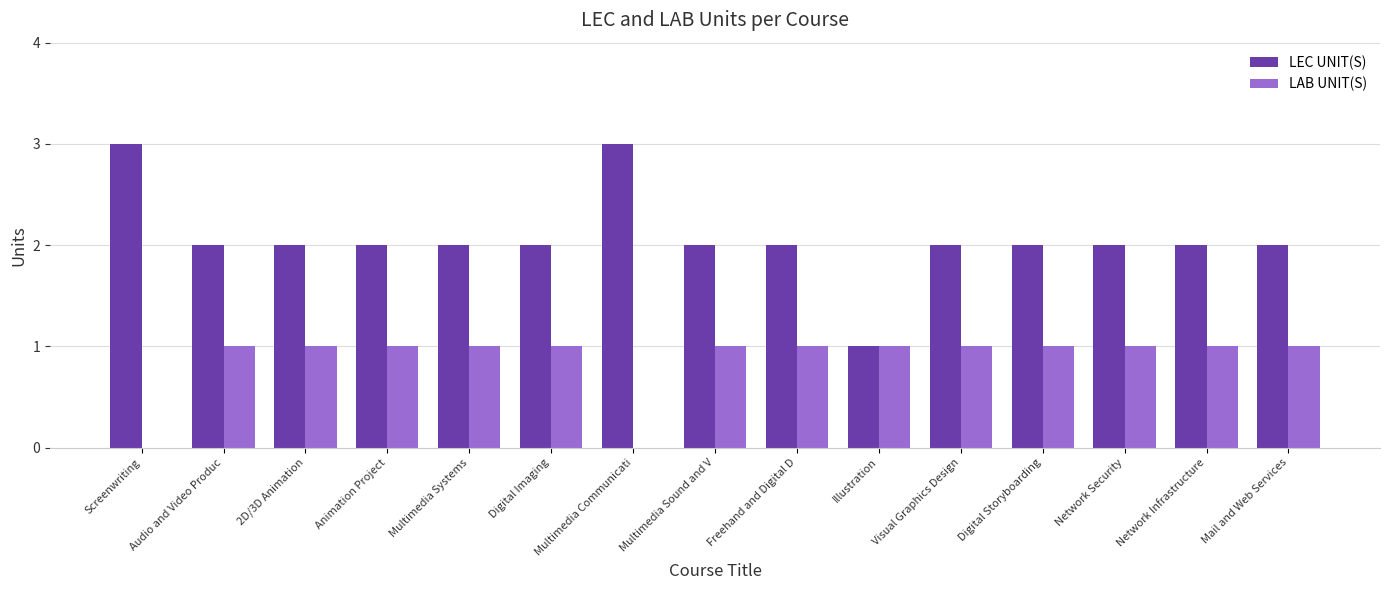

How many groups of bars are there?

15